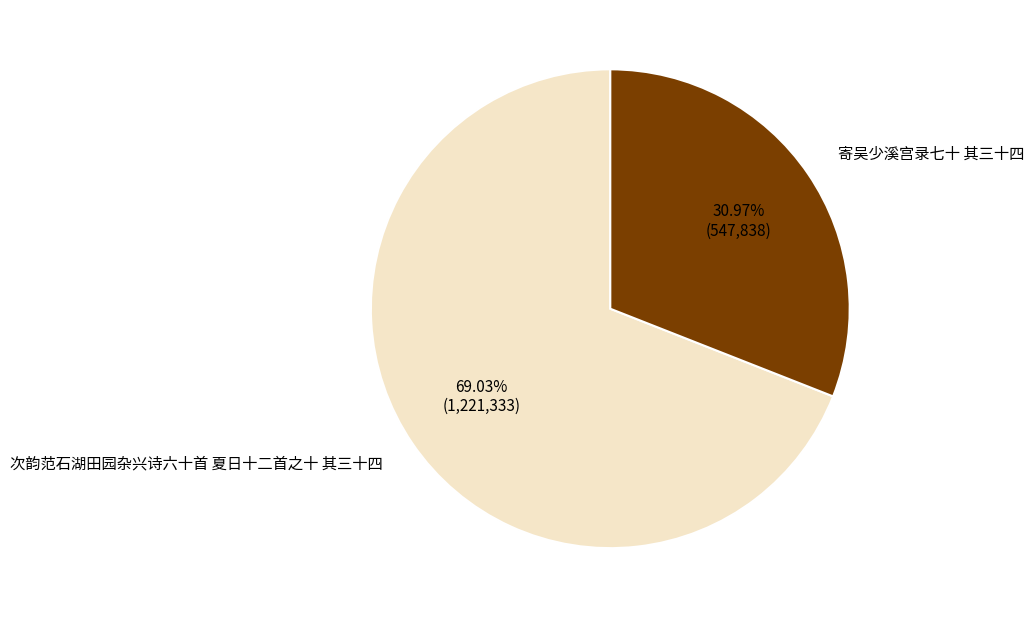

How many slices are in this pie chart?

2